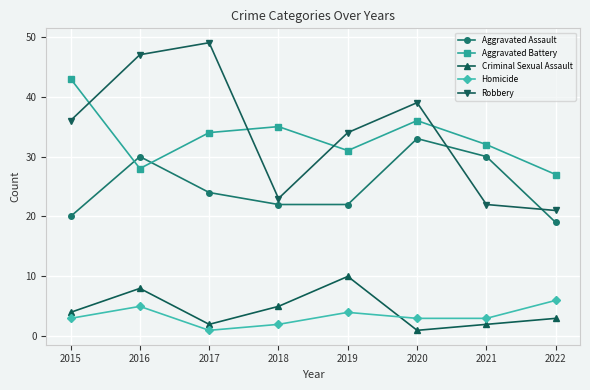

At which category is the sum across all series the highest?

2016